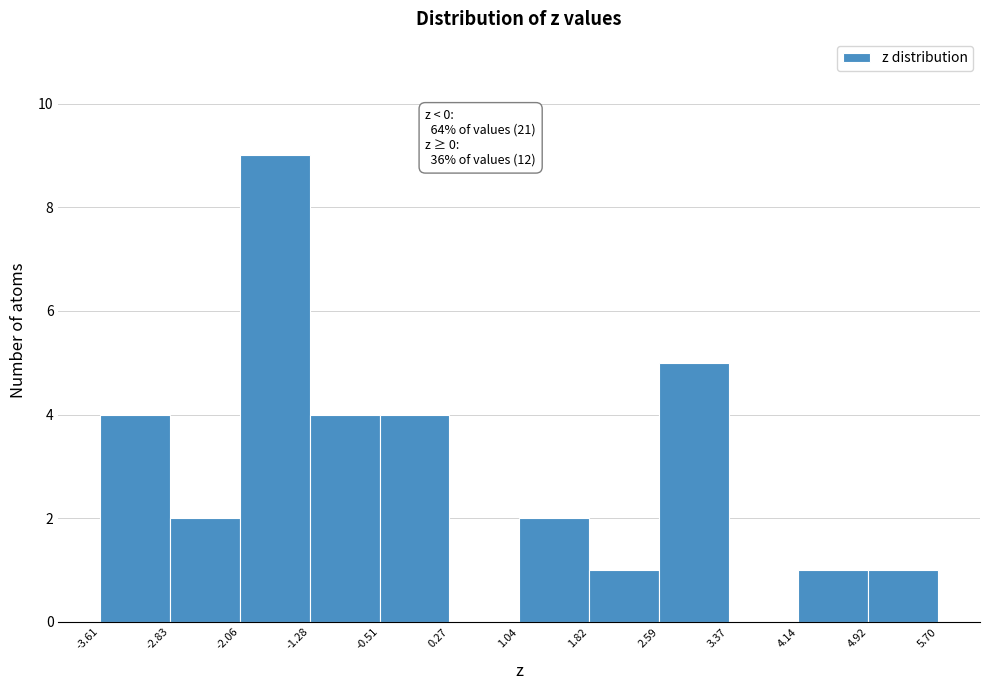

Which range on the x-axis has the tallest bar?

-2.06 to -1.28